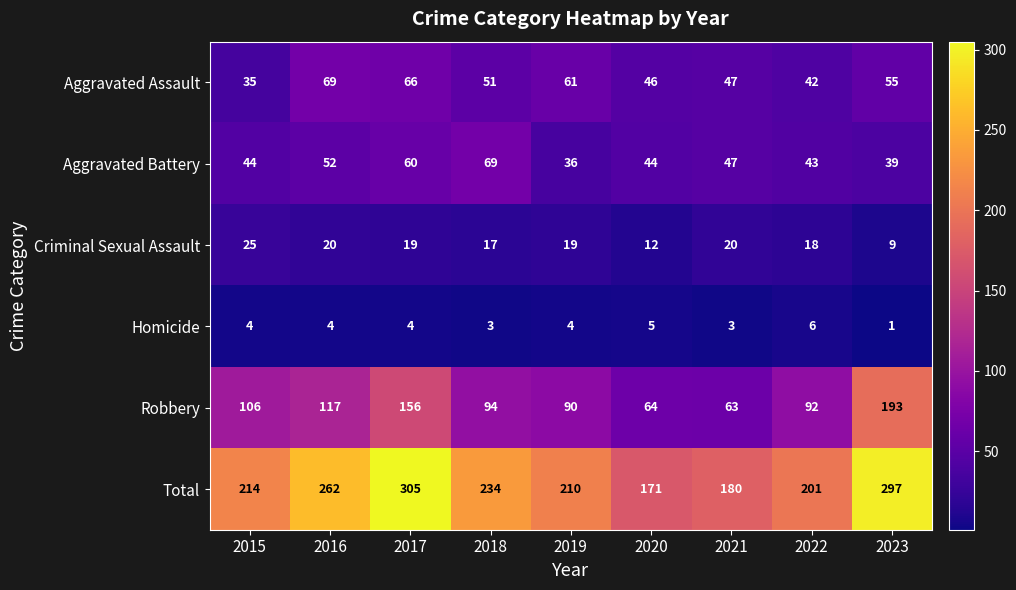

How many categories are shown in the chart?

9